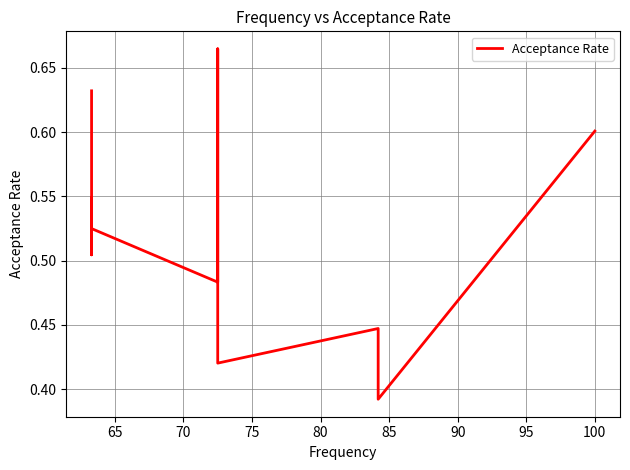

Does the chart have visible grid lines?

Yes